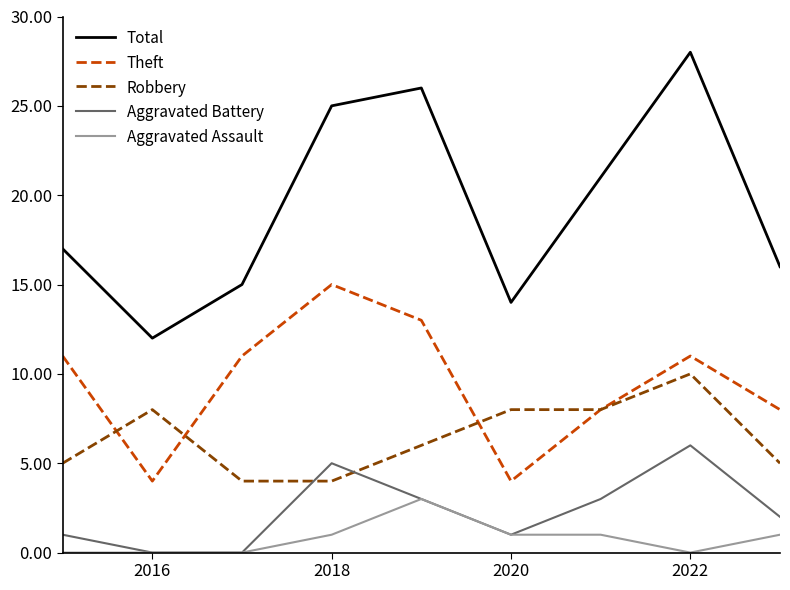

Which series has the largest range (max minus min)?

Total